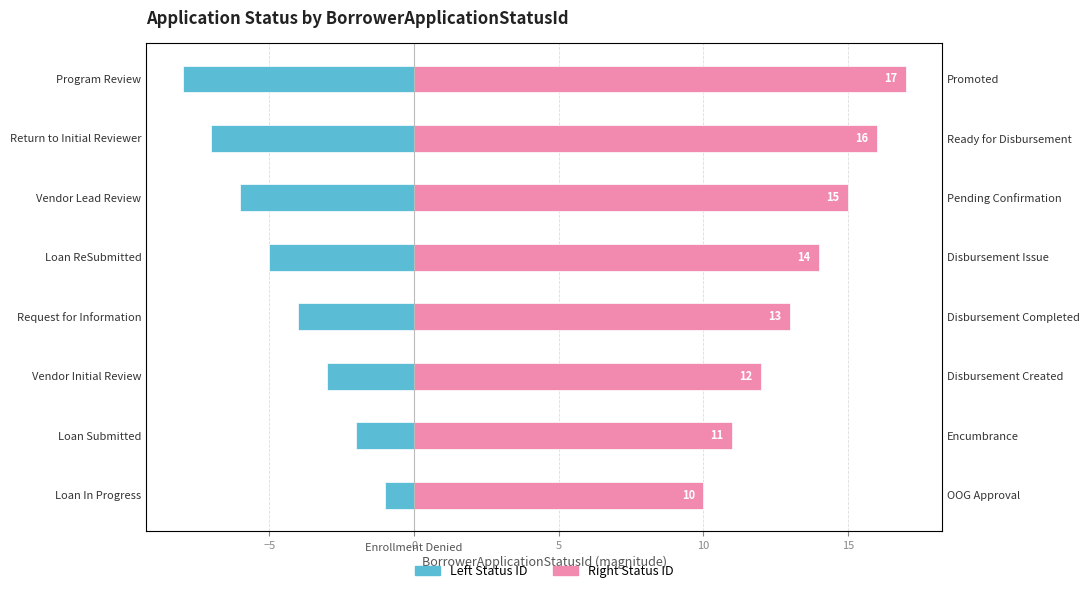

The value of Left Status ID at Loan Submitted is -2. True or false?

True